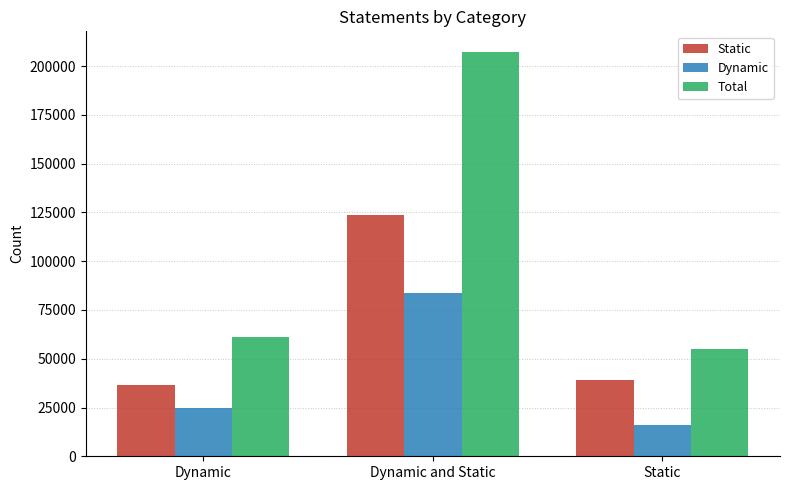

Reading left to right, list all the values displayed in this chart.

Static: 36484	123877	39234
Dynamic: 24748	83584	15816
Total: 61232	207461	55050